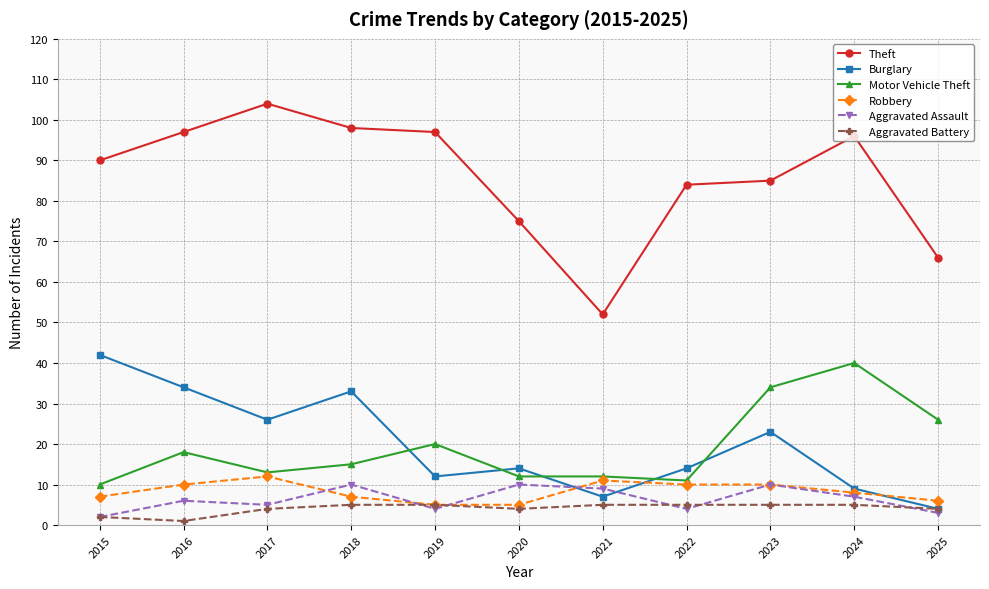

At 2024, list the series in order from largest to smallest.

Theft, Motor Vehicle Theft, Burglary, Robbery, Aggravated Assault, Aggravated Battery